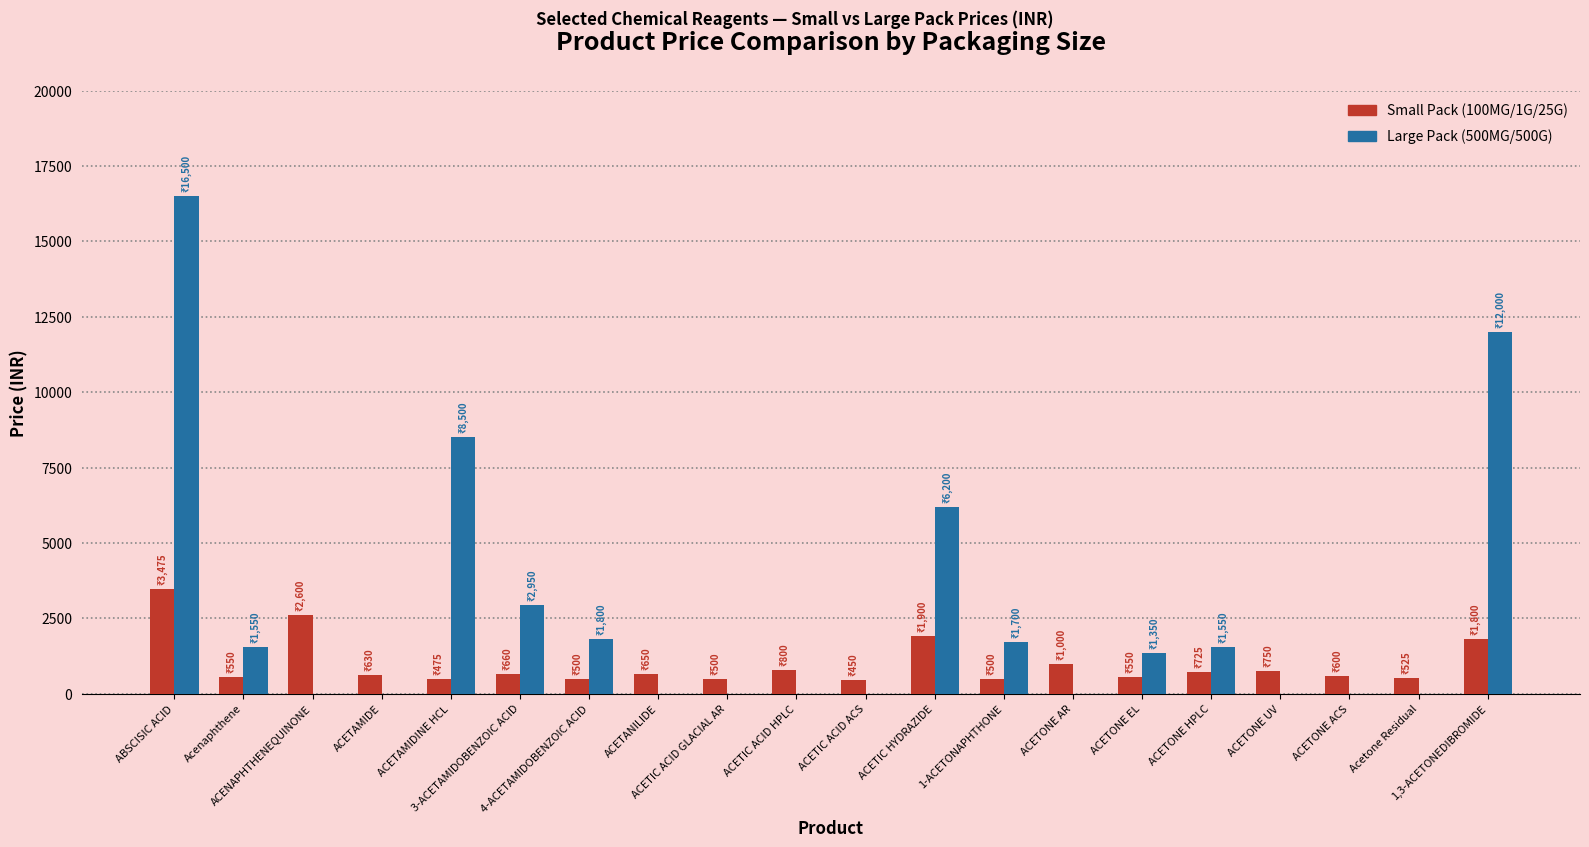

The Small Pack (100MG/1G/25G) series shows 475.0 at ACETAMIDINE HCL. True or false?

True